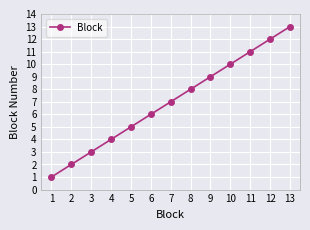

Where is the data nearest to the value 7?

7